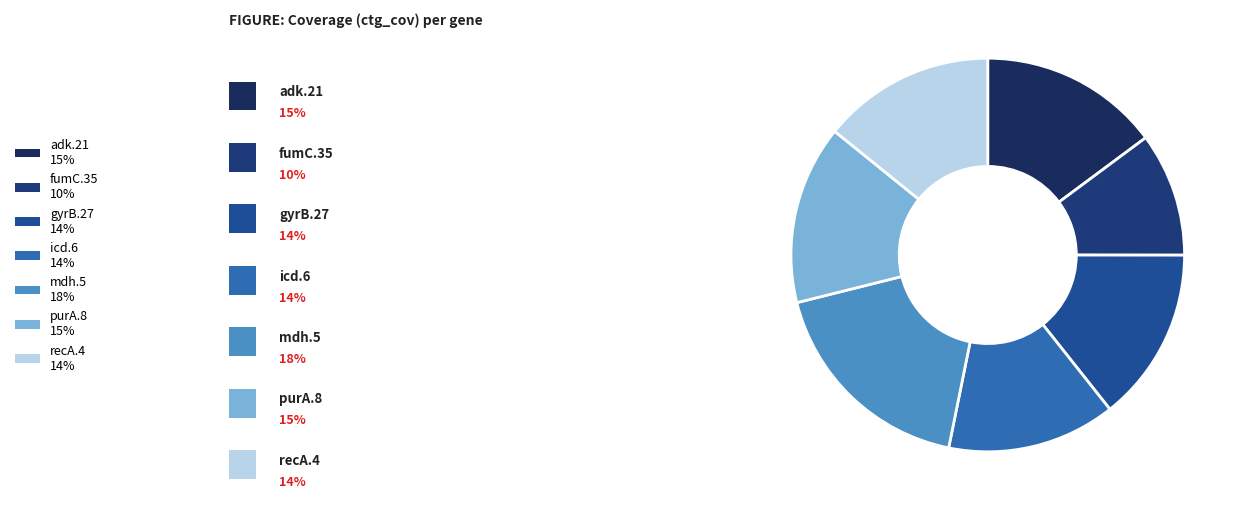

Is recA.4 the majority of the pie?

No